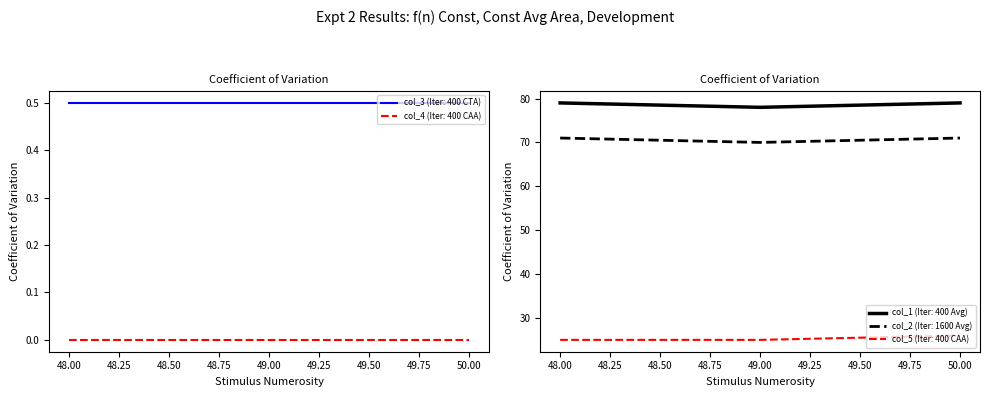

What is the sum of the col_5 values at 49.0 and 50.0?

51